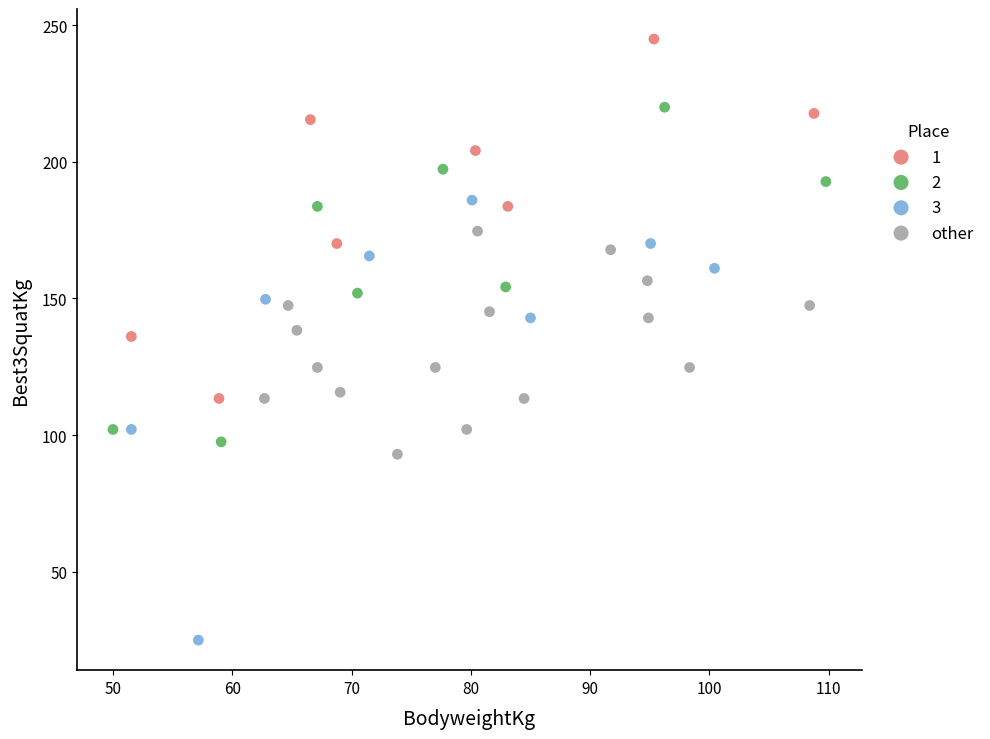

Which series has the largest Y range (max minus min)?

3